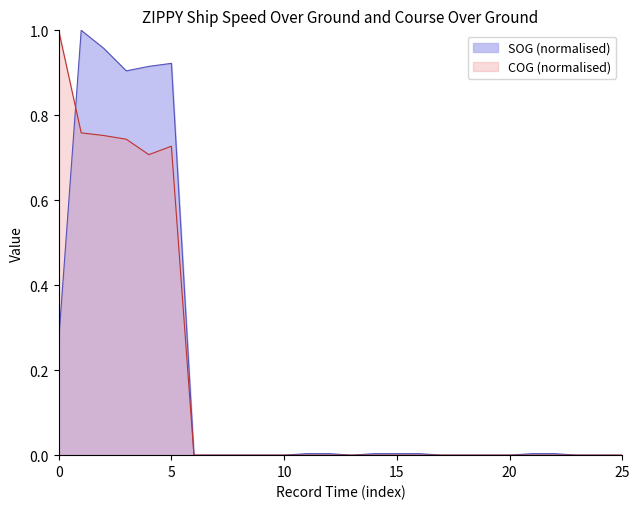

What are all the series names shown in the legend?

SOG (normalised), COG (normalised)